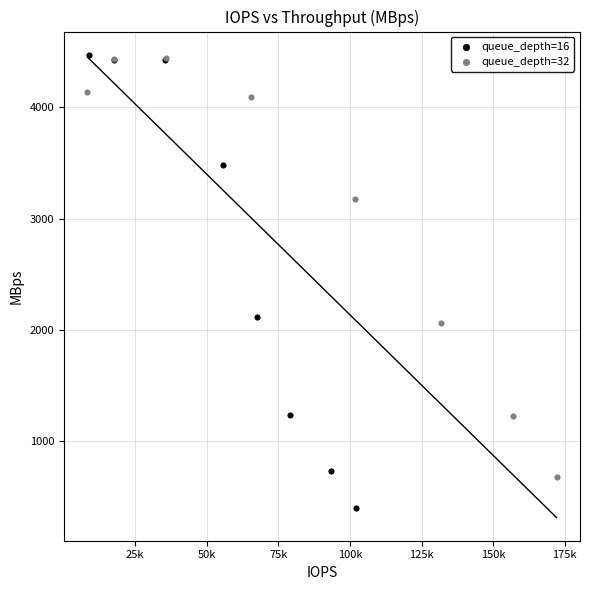

Which series has the widest spread of Y values?

queue_depth=16